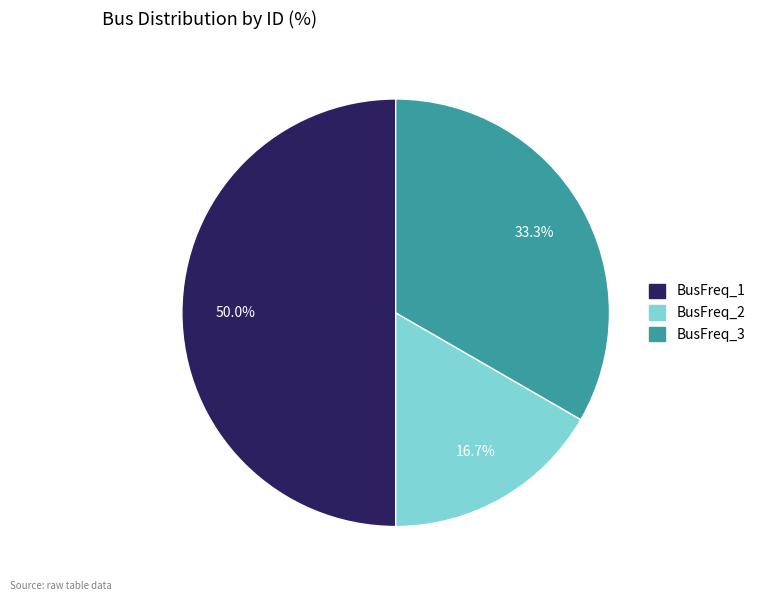

Count the number of slices in the pie.

3